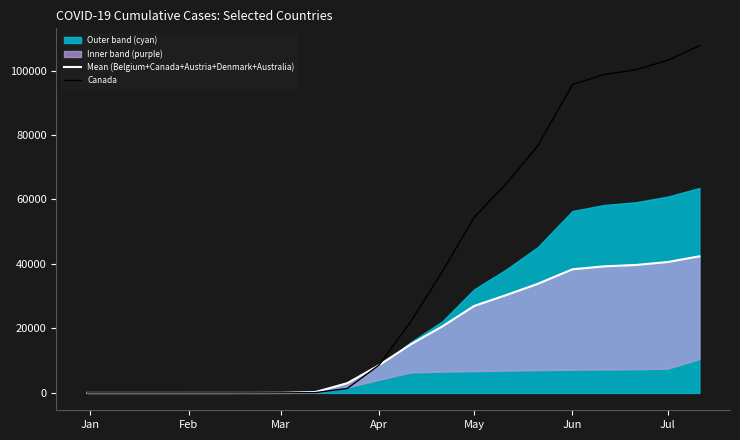

What value does the Canada series have at Apr?

8591